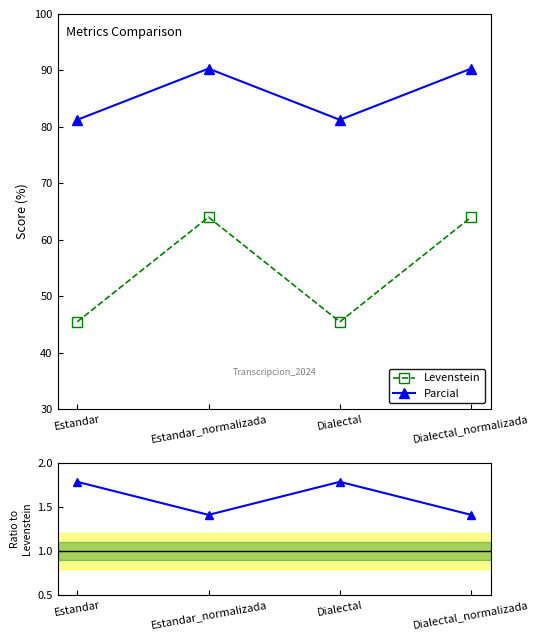

What is the difference between the highest and lowest values at Dialectal?

79.5